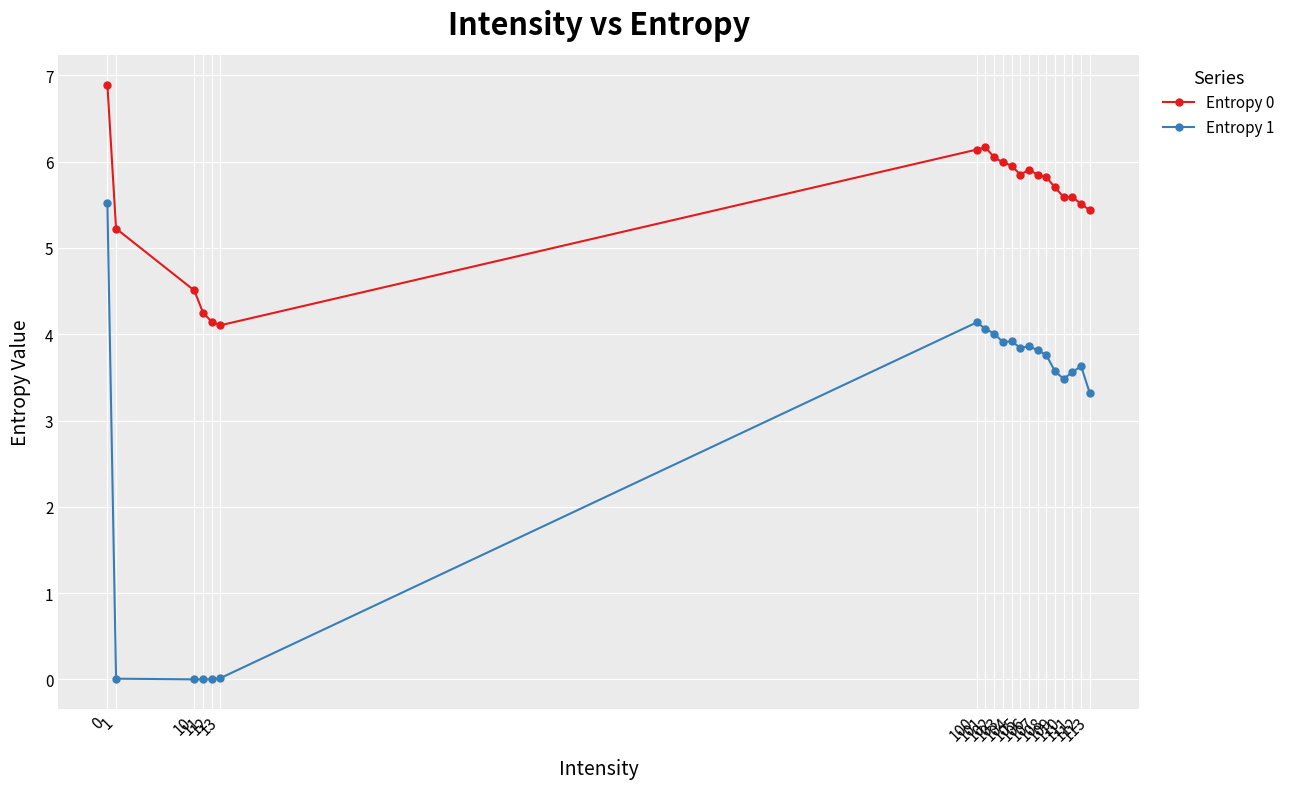

How many series are shown in this chart?

2